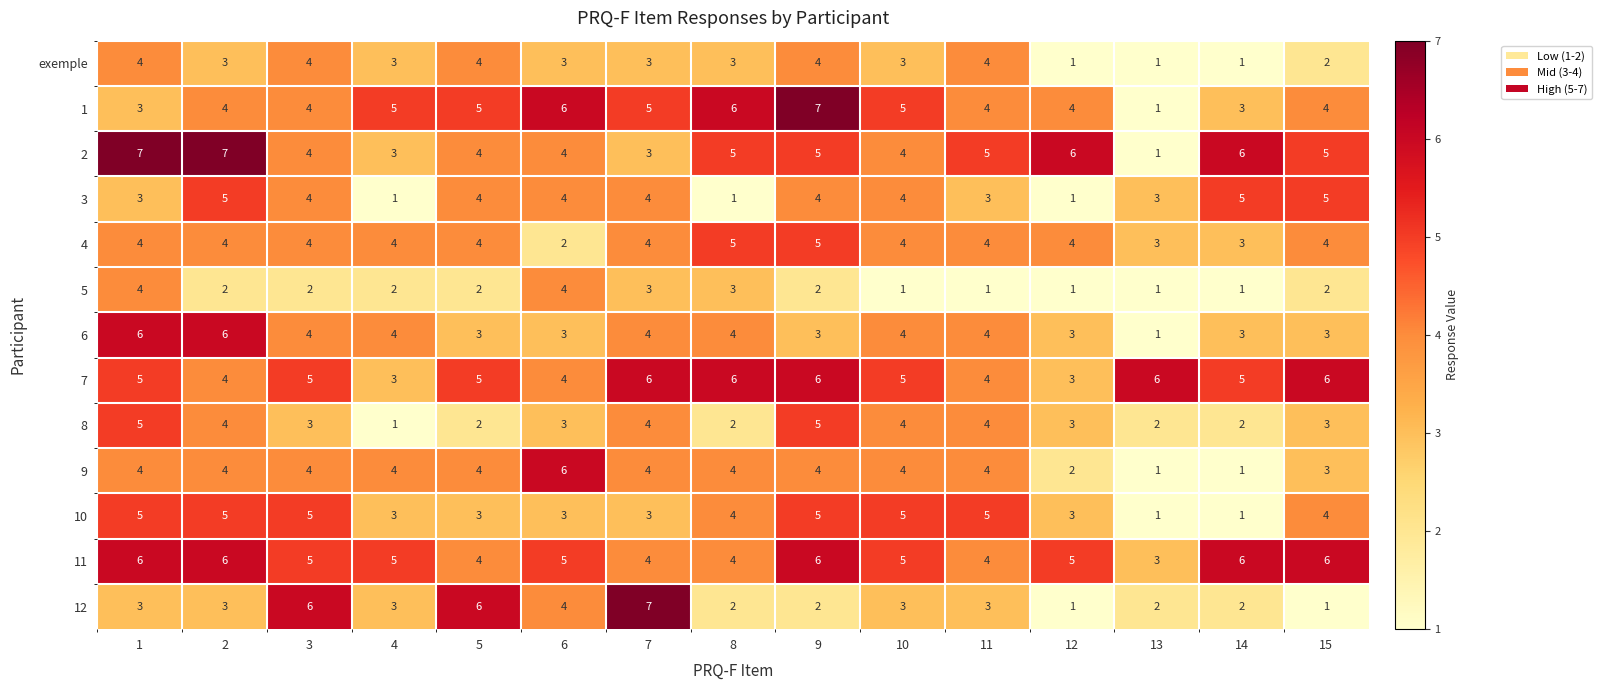

At which category is the sum across all series the highest?

1